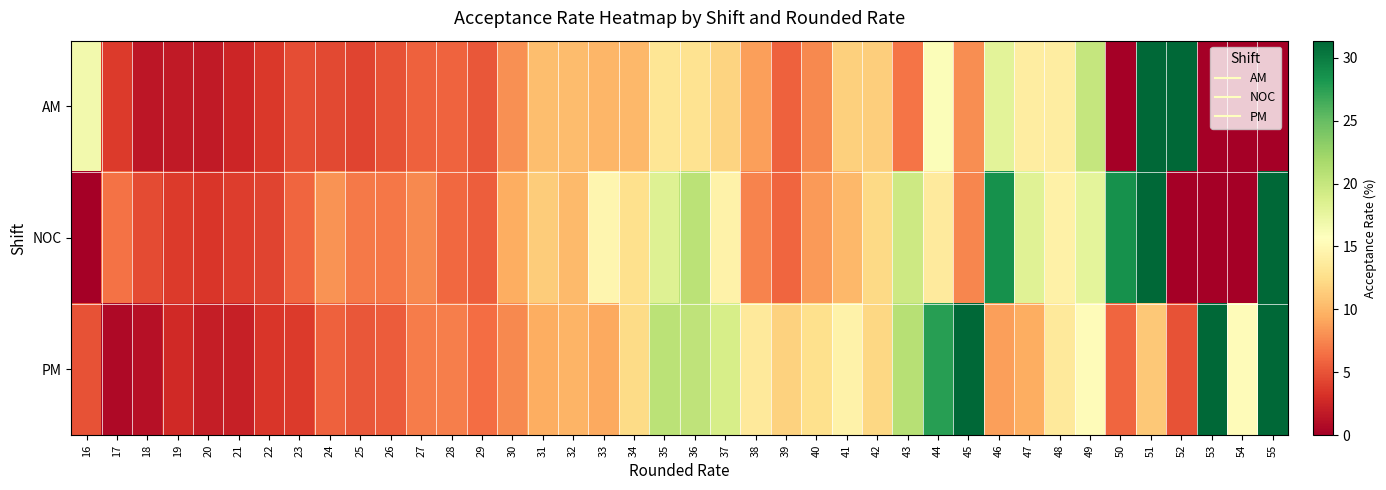

How many distinct data groups are displayed?

3